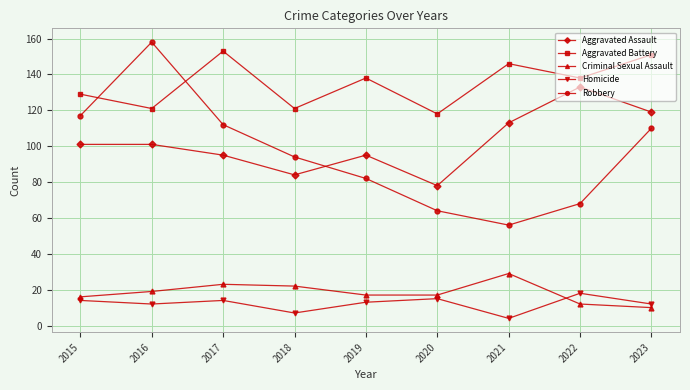

True or false: Homicide has a value of 14 at 2015.

True